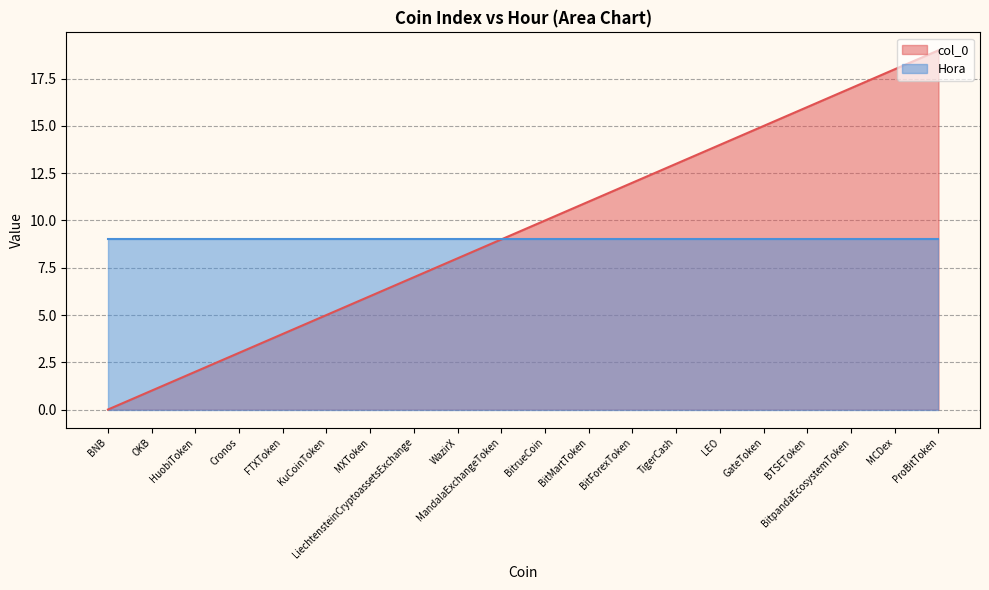

What position from the right is BitpandaEcosystemToken?

3